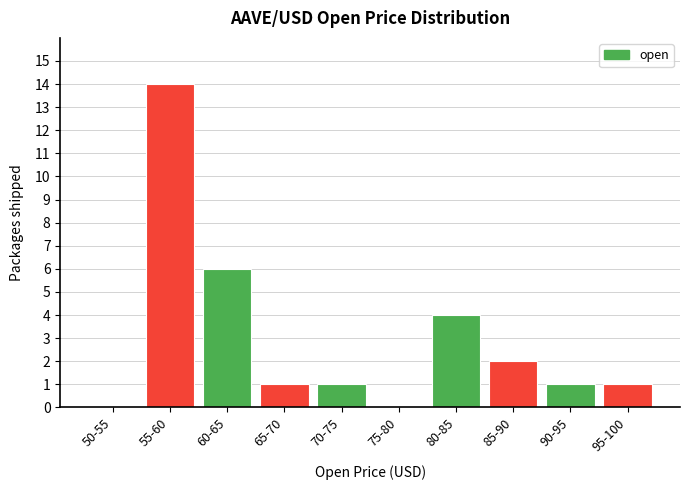

Reading right to left, transcribe all the data shown in this chart.

95-100=1	90-95=1	85-90=2	80-85=4	75-80=0	70-75=1	65-70=1	60-65=6	55-60=14	50-55=0